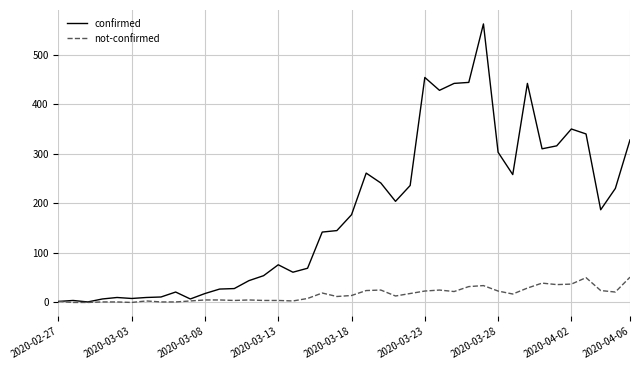

What is the maximum value for not-confirmed?

51